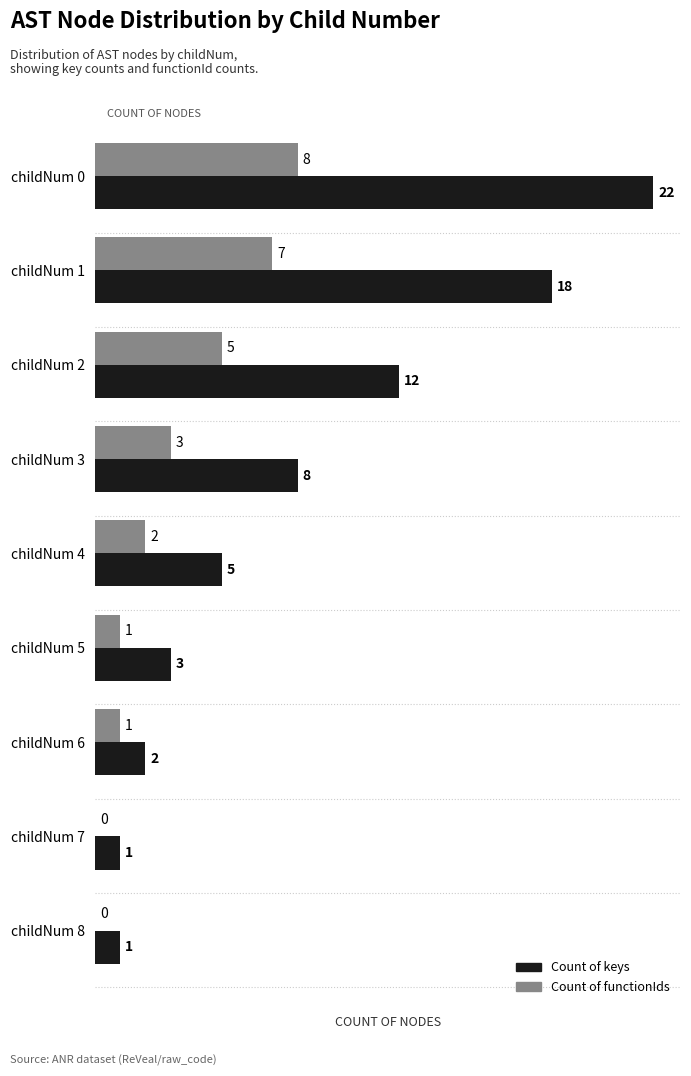

What is the sum of all Count of functionIds values?

27